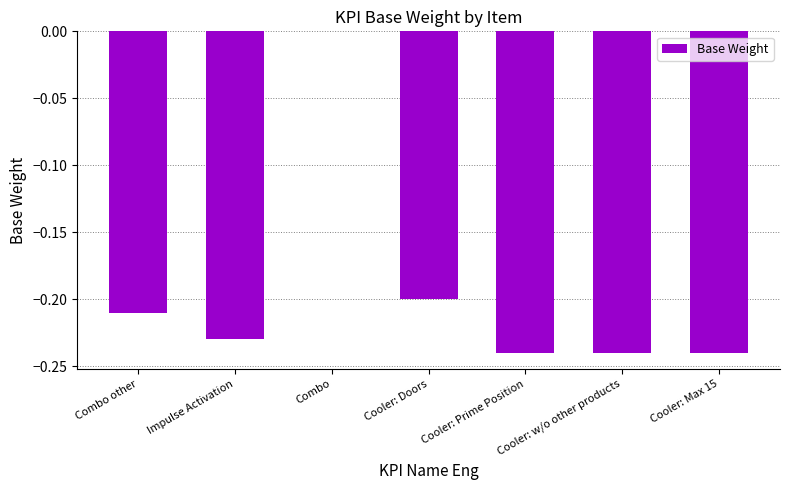

What is the sum of all values?

-1.4